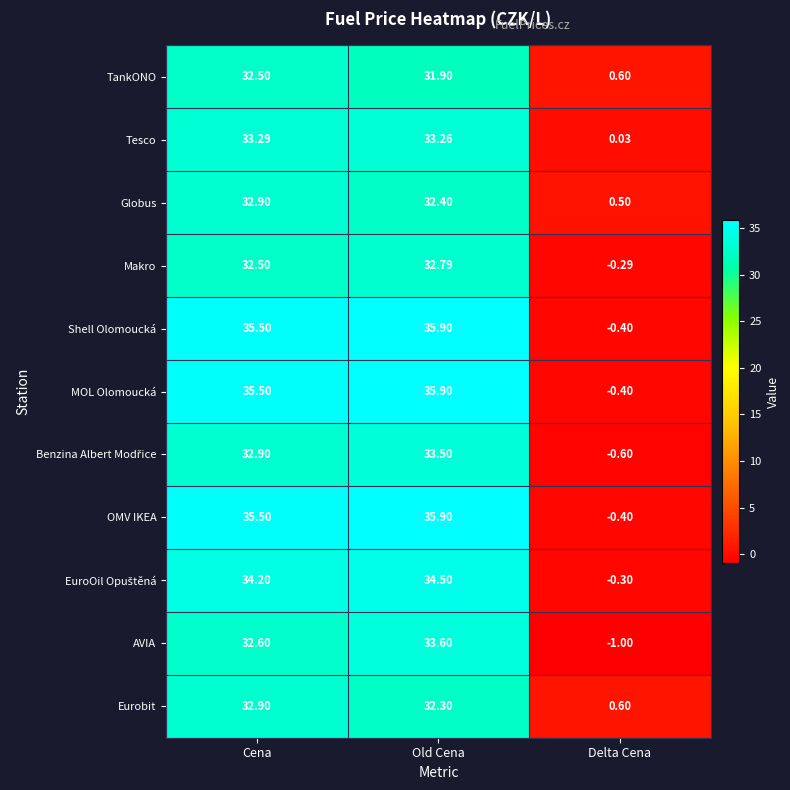

Is the value of OMV IKEA at Cena greater than the value of Globus at Delta Cena?

Yes